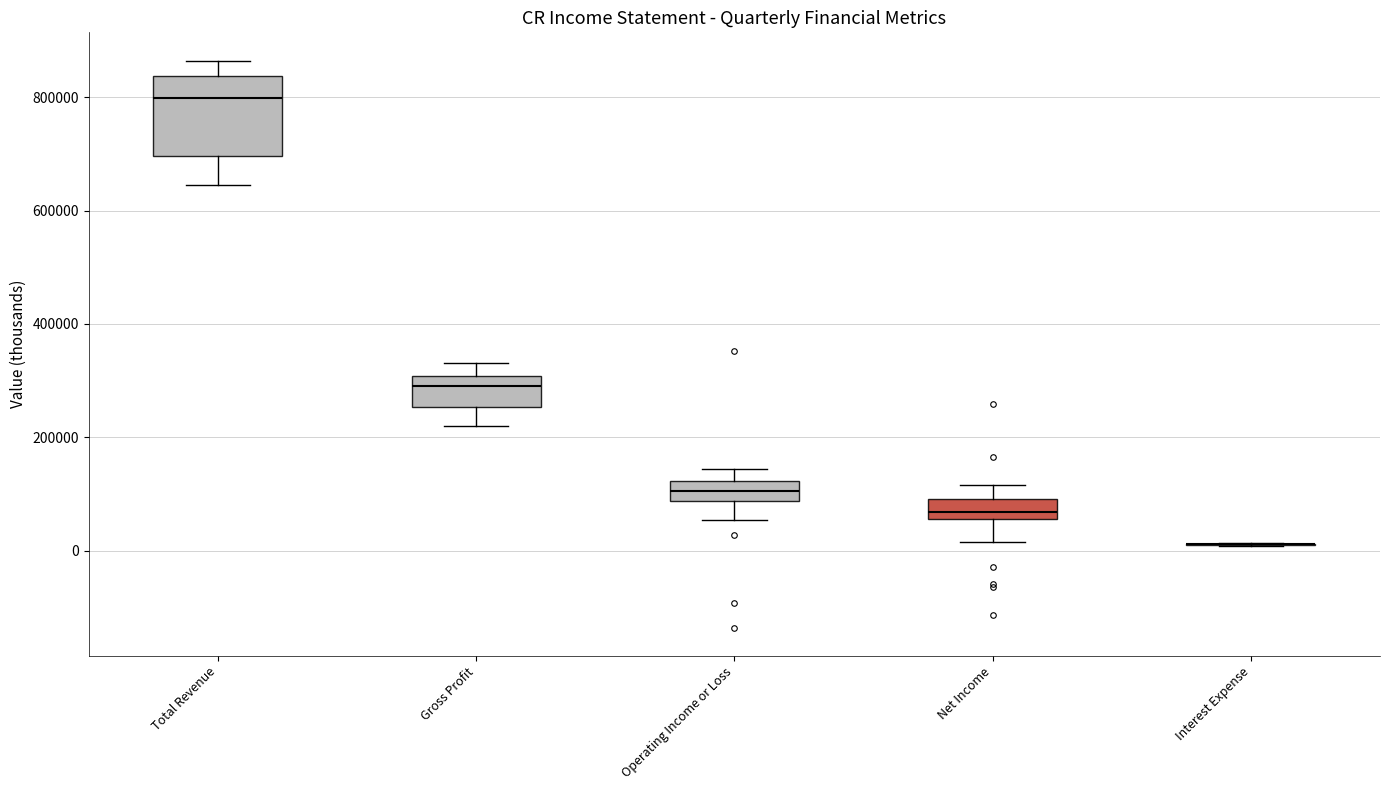

Comparing the boxes themselves (not the whiskers), which one is the tallest?

Total Revenue